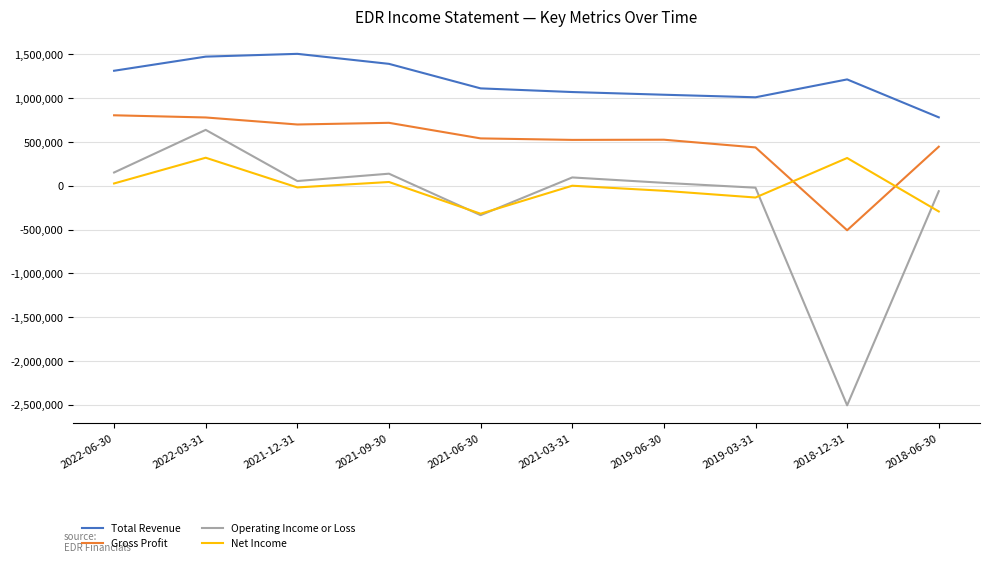

At which label does Operating Income or Loss reach its peak?

2022-03-31